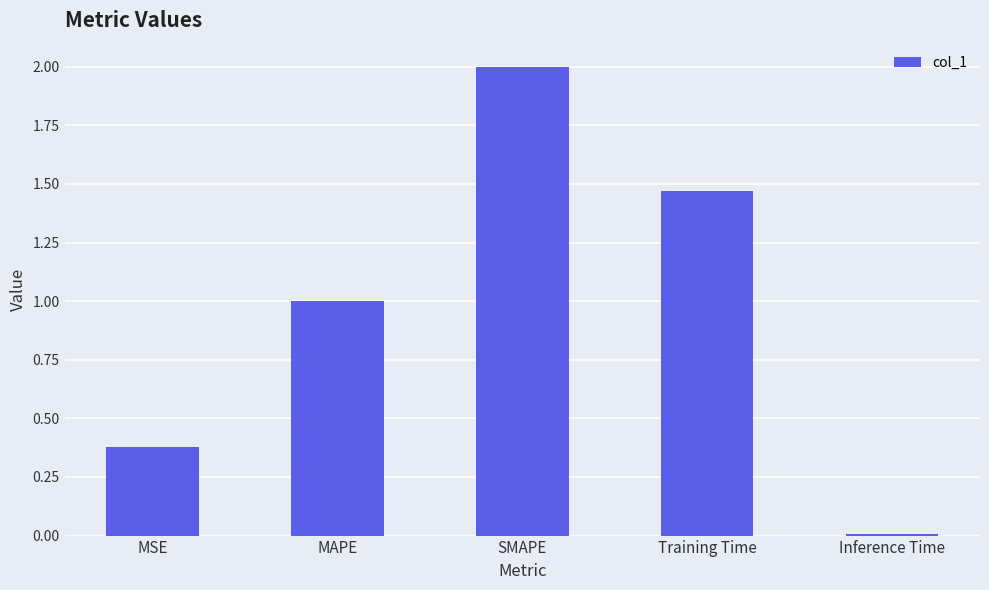

Which label corresponds to the smallest value in the chart?

Inference Time